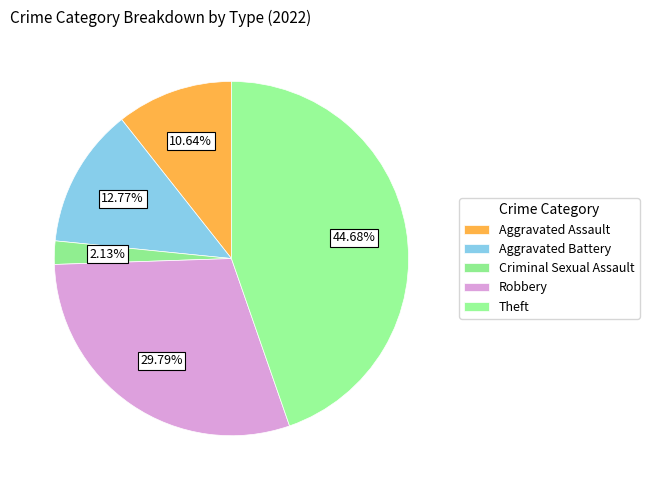

Does any single category account for the majority?

No